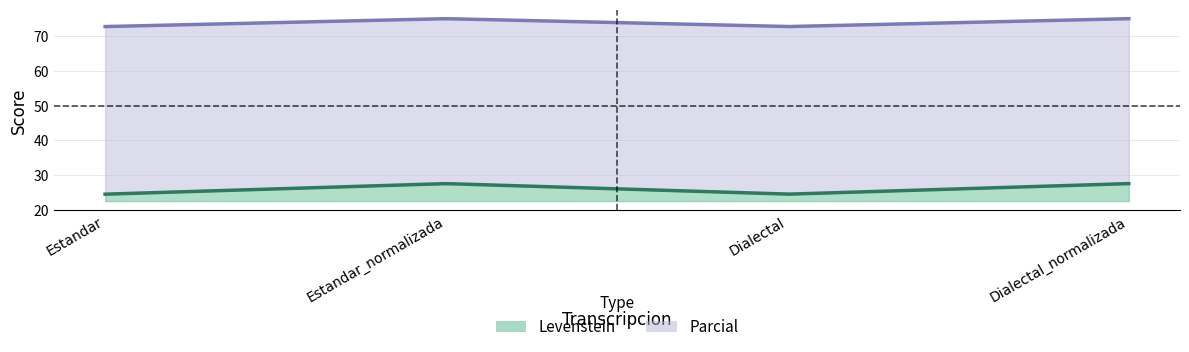

Reading left to right, what are all the values shown in this chart?

Levenstein: 24.5	27.6	24.5	27.6
Parcial: 72.7	75.0	72.7	75.0